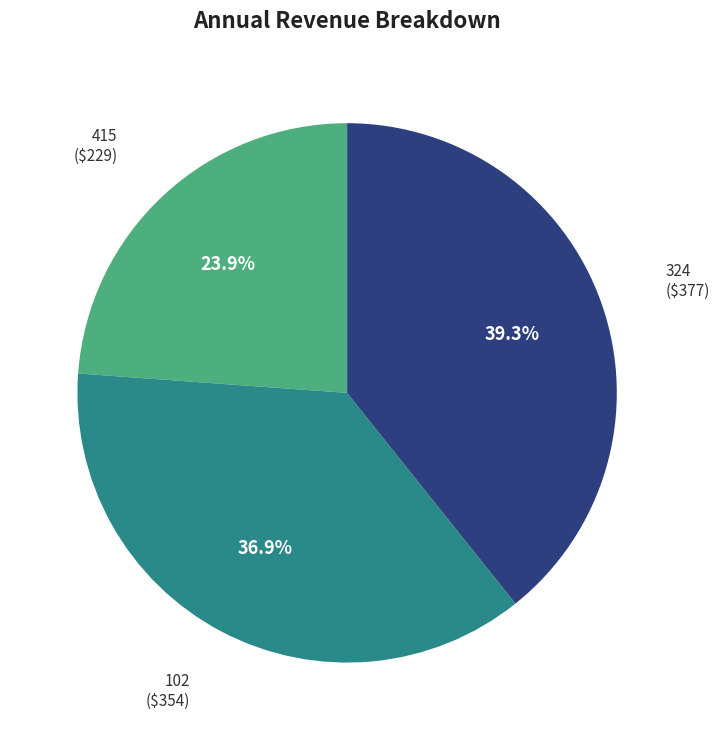

Is there any slice that represents more than half of the pie?

No